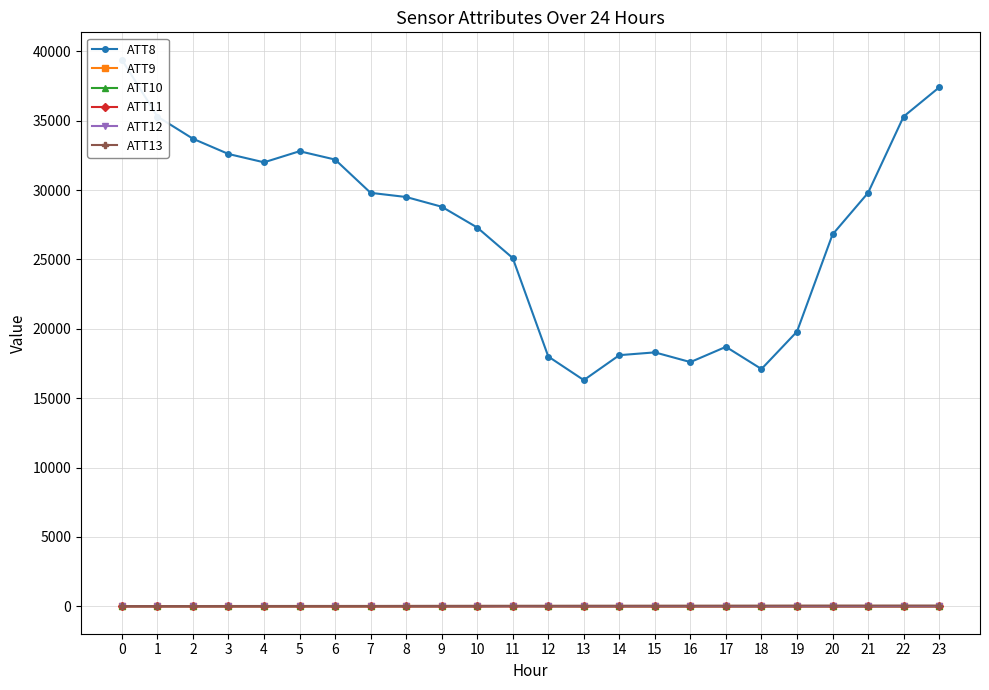

What is the value of the ATT10 point at the 23rd from the left?

-10.0